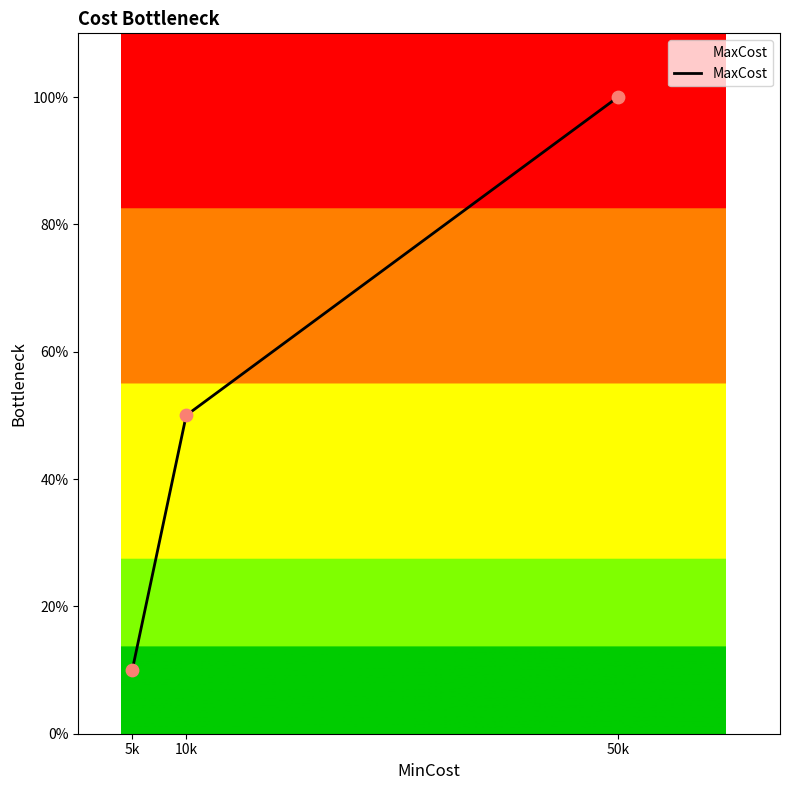

Between 5k and 50k, which is larger?

50k